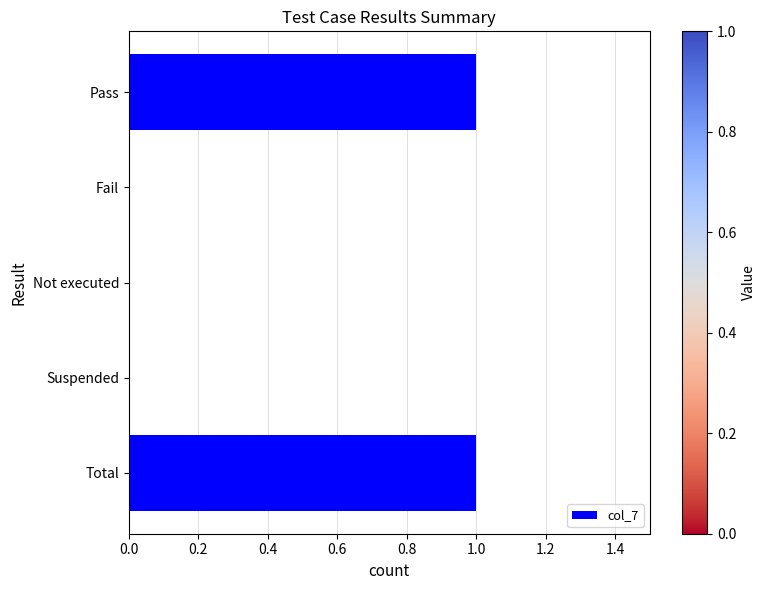

What is the change in value from Fail to Total?

+1